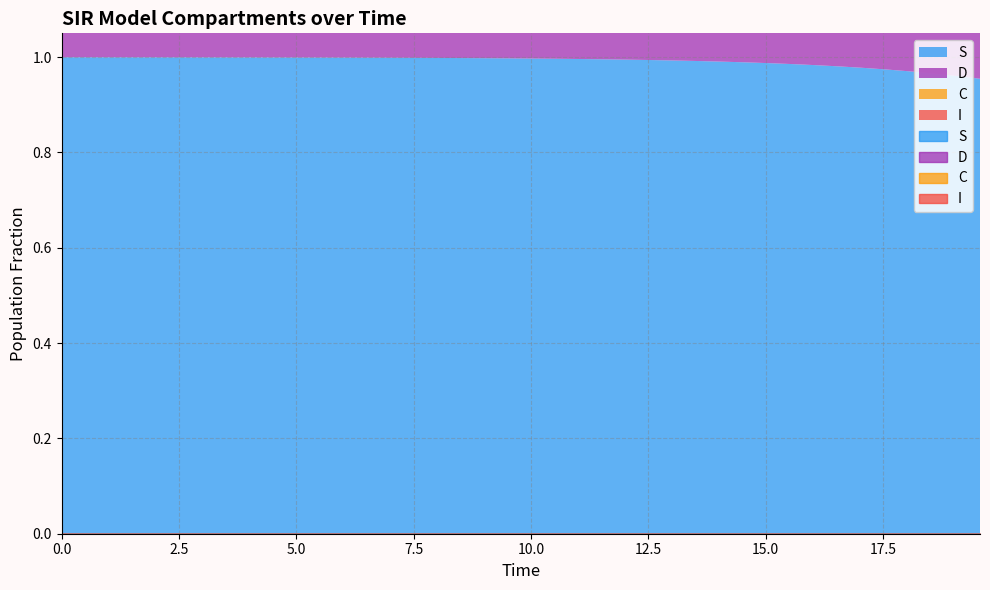

At how many categories does at least one series exceed 0?

40